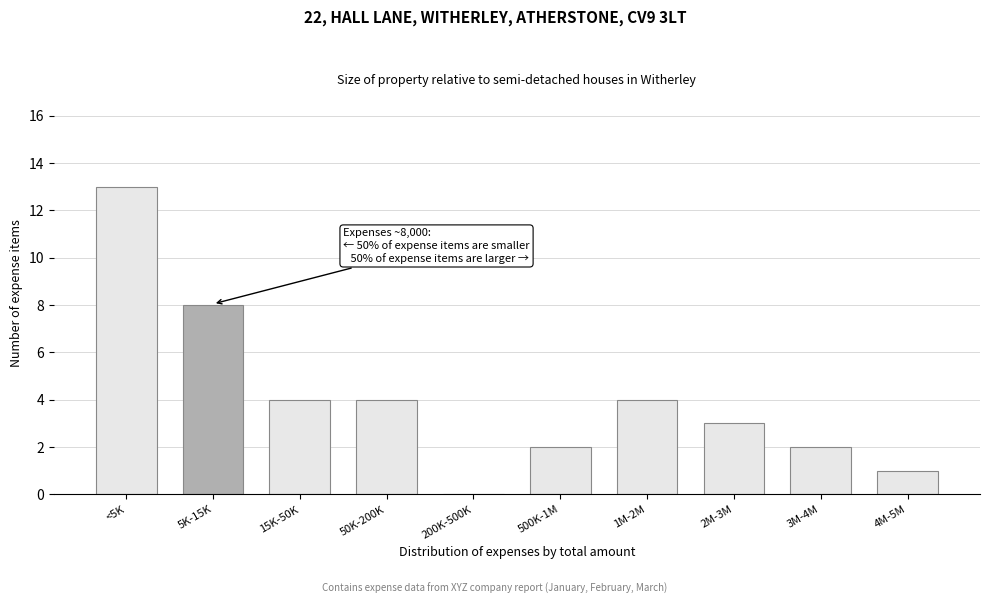

Reading left to right, what are all the values shown in this chart?

<5K=13	5K-15K=8	15K-50K=4	50K-200K=4	200K-500K=0	500K-1M=2	1M-2M=4	2M-3M=3	3M-4M=2	4M-5M=1